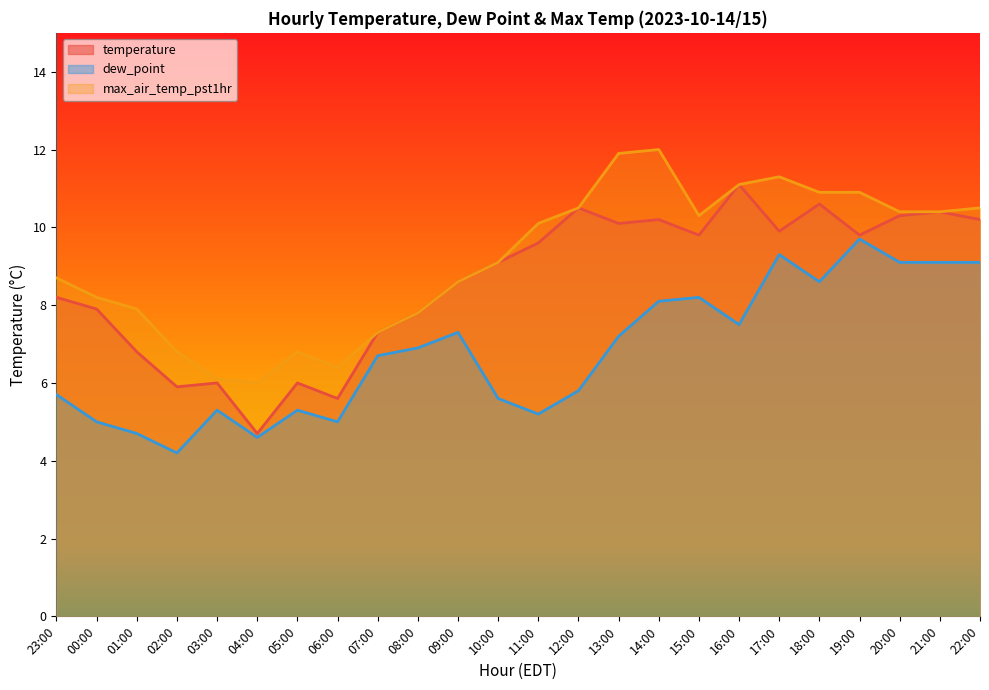

Which has a higher value, 13:00 or 09:00?

13:00